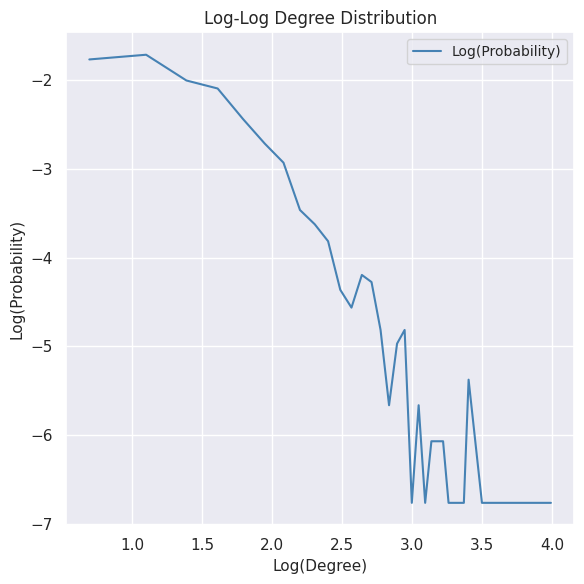

What is the greatest value displayed?

-1.7